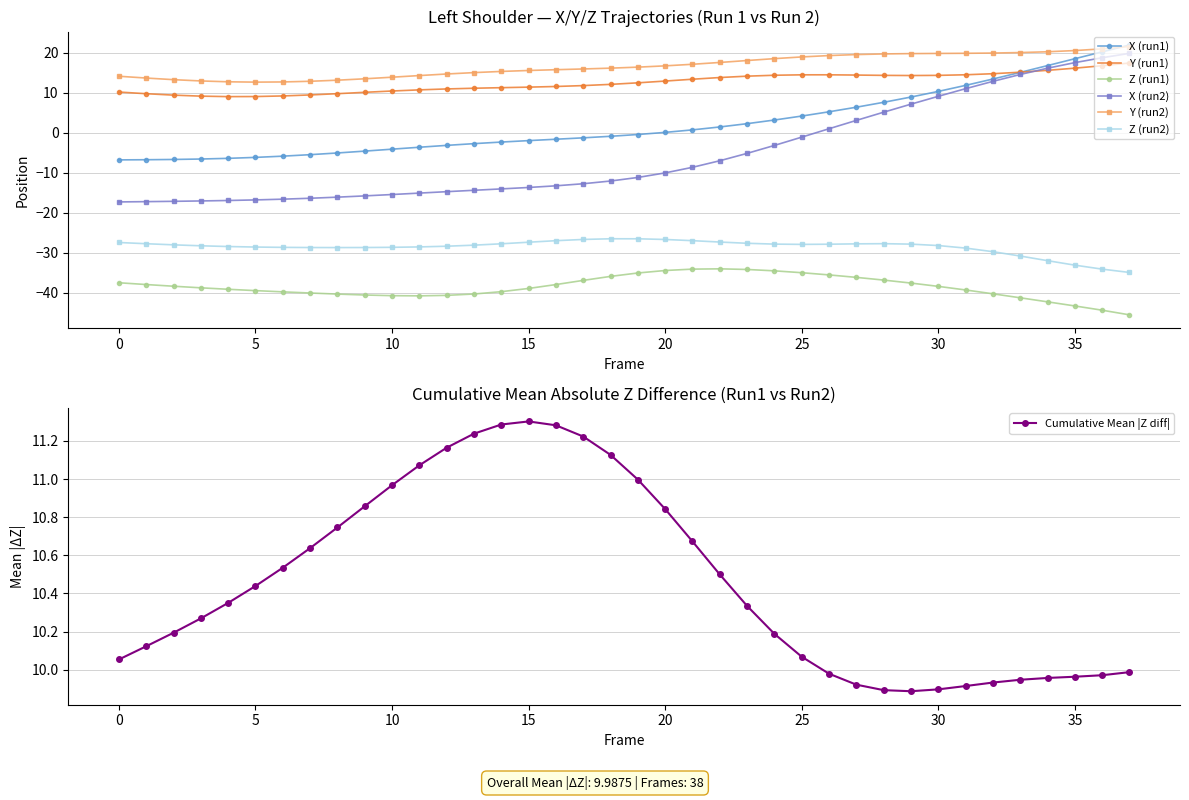

True or false: Z (run2) and Y (run2) intersect in this chart.

False